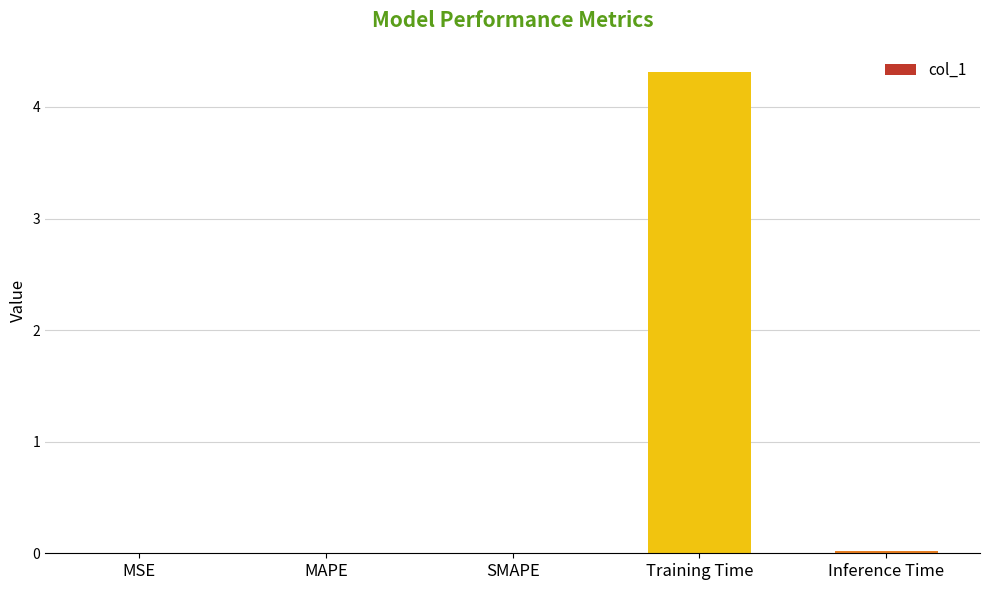

Are the bars horizontal?

No